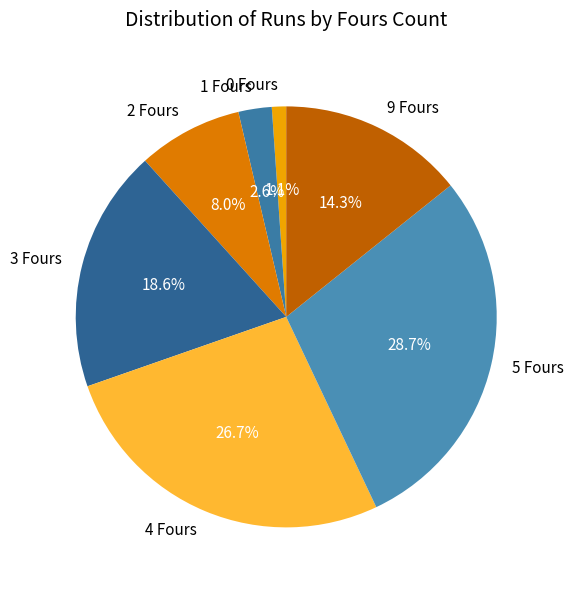

Is the sum of 4 Fours and 0 Fours greater than half?

No